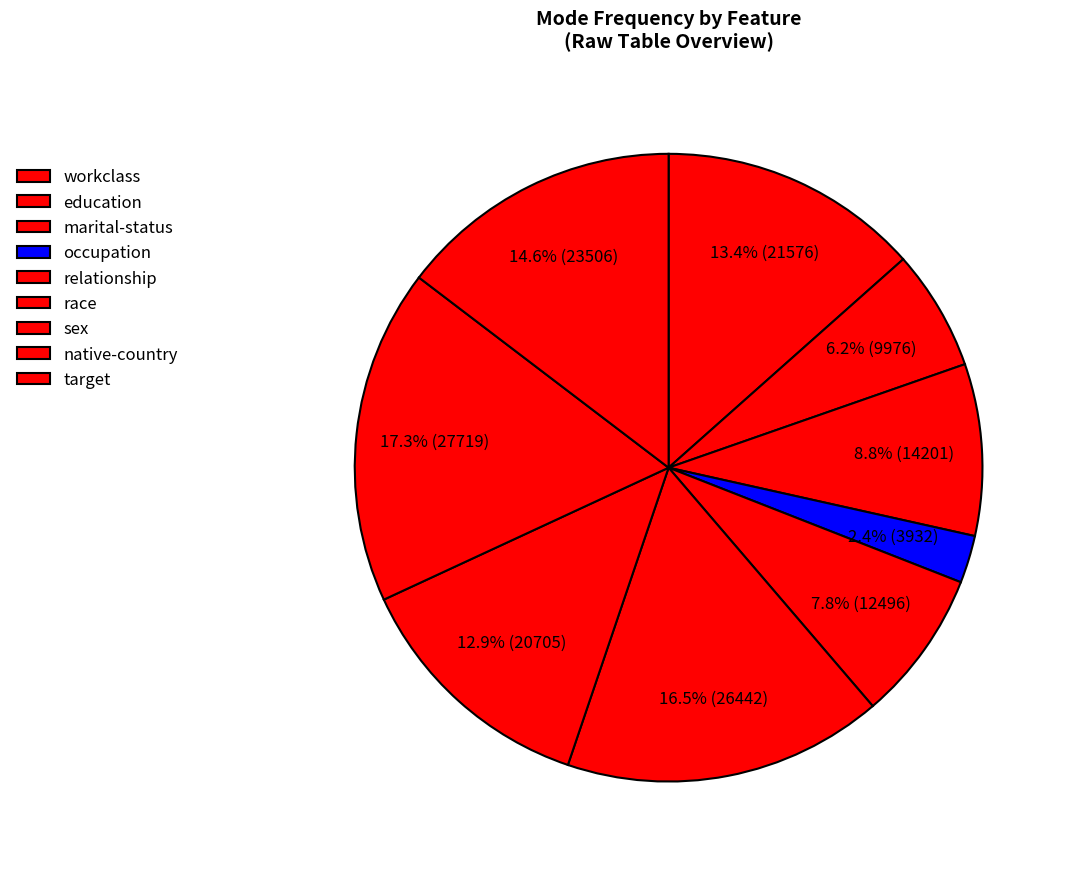

What percentage do sex and occupation together represent?

15.3%